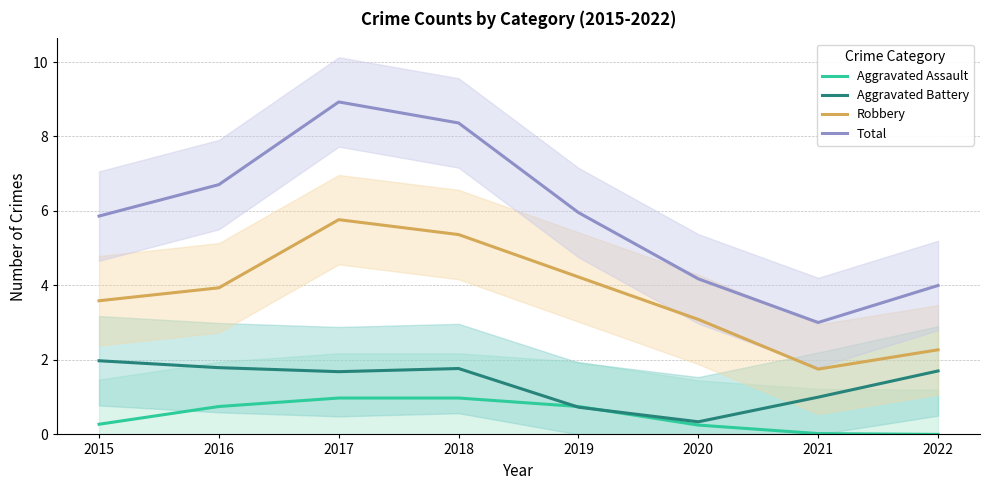

Is the value of Aggravated Assault at 2018 greater than the value of Total at 2020?

No